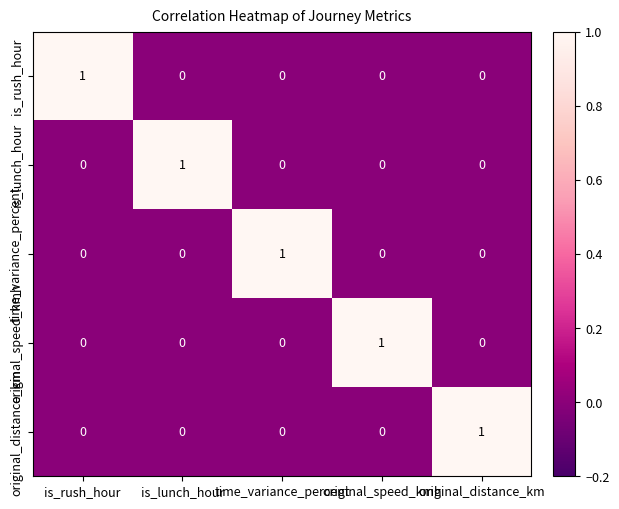

How many is_lunch_hour values are between 0 and 1?

5